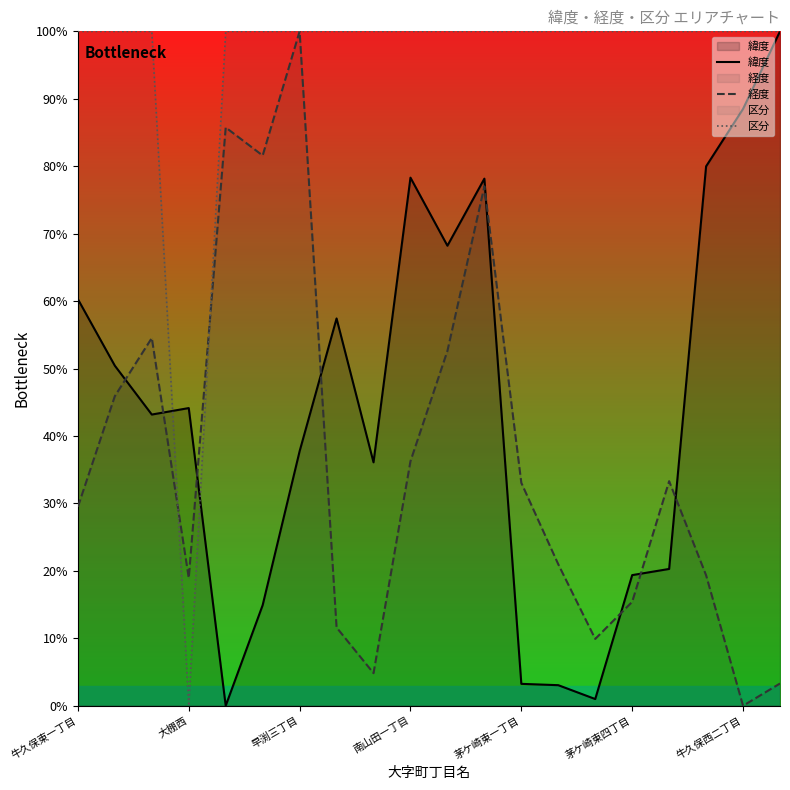

How many intersections are there between 緯度 and 経度?

8